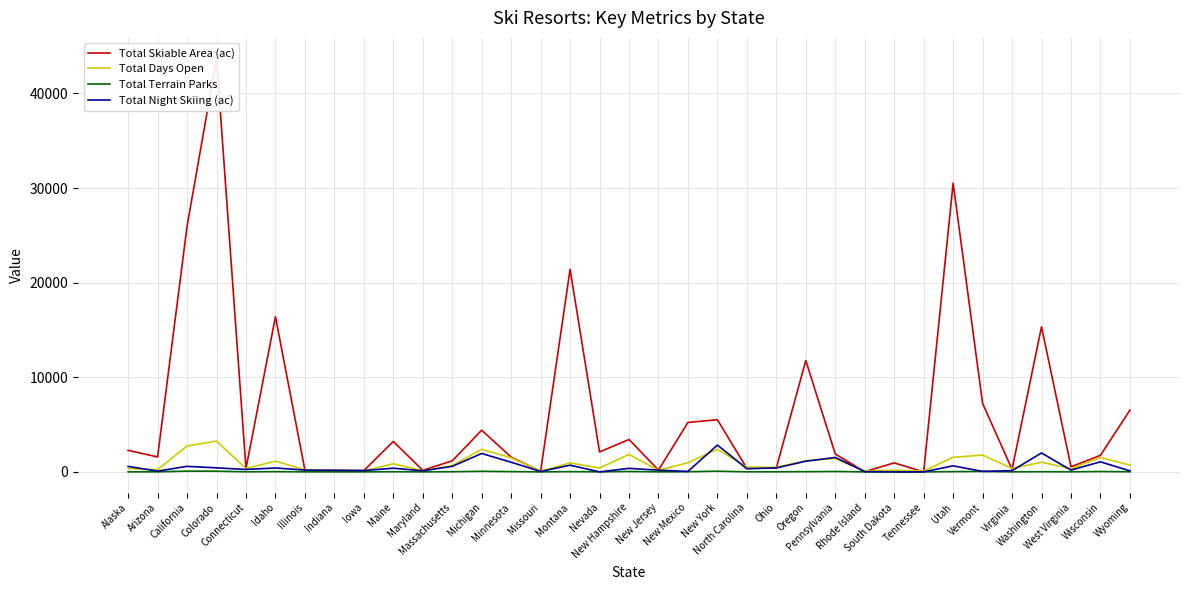

What is the sum of the Total Days Open values at Maryland and North Carolina?

627